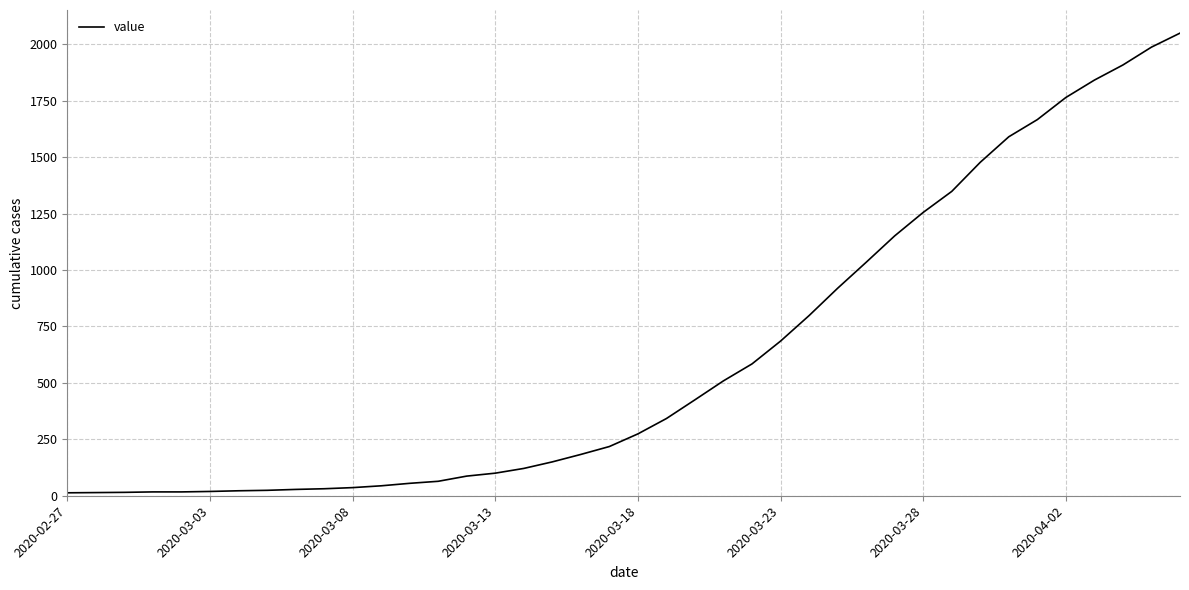

What is the maximum value shown in the chart?

2049